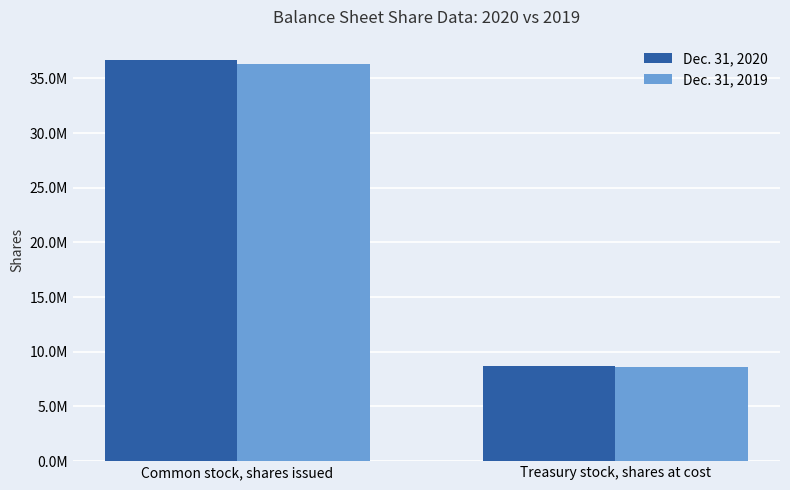

Reading right to left, what are all the values shown in this chart?

Dec. 31, 2020: Treasury stock, shares at cost=8703000	Common stock, shares issued=36704000
Dec. 31, 2019: Treasury stock, shares at cost=8568000	Common stock, shares issued=36323000